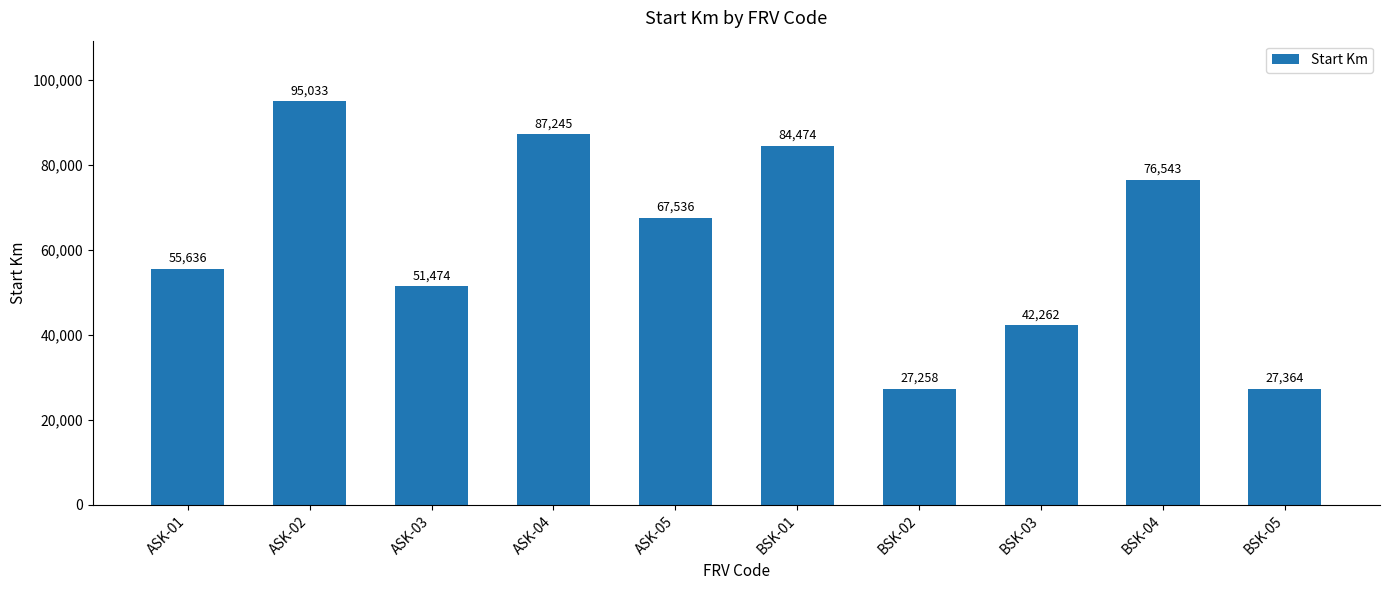

What is the value of the 10th bar from the left?

27364